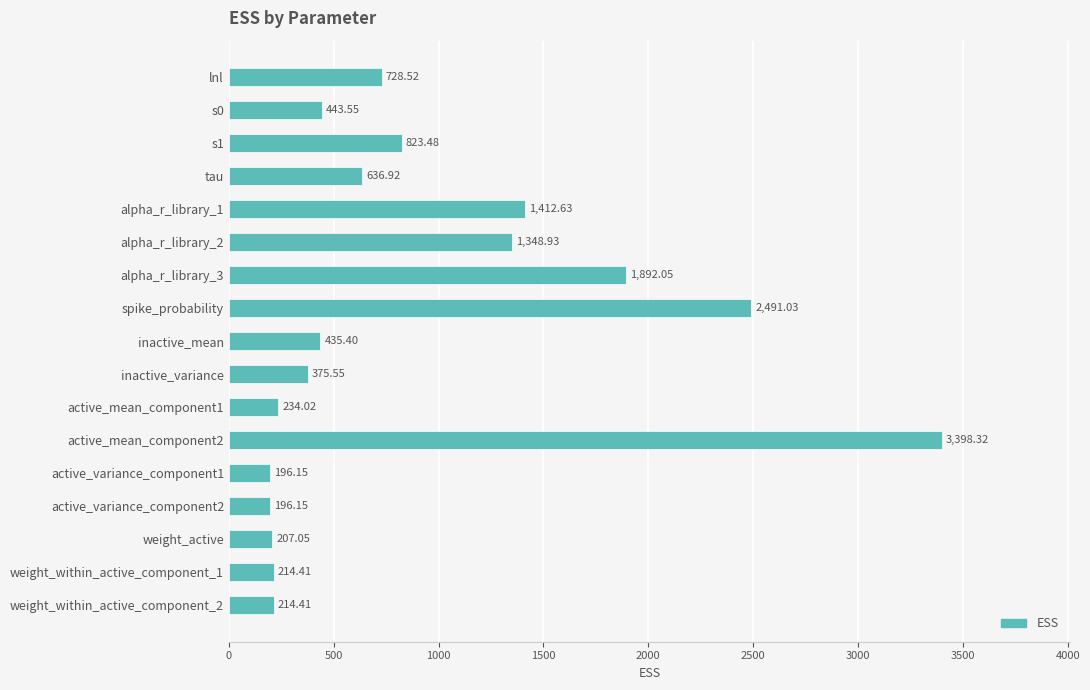

What is the label of the 10th bar from the top?

inactive_variance